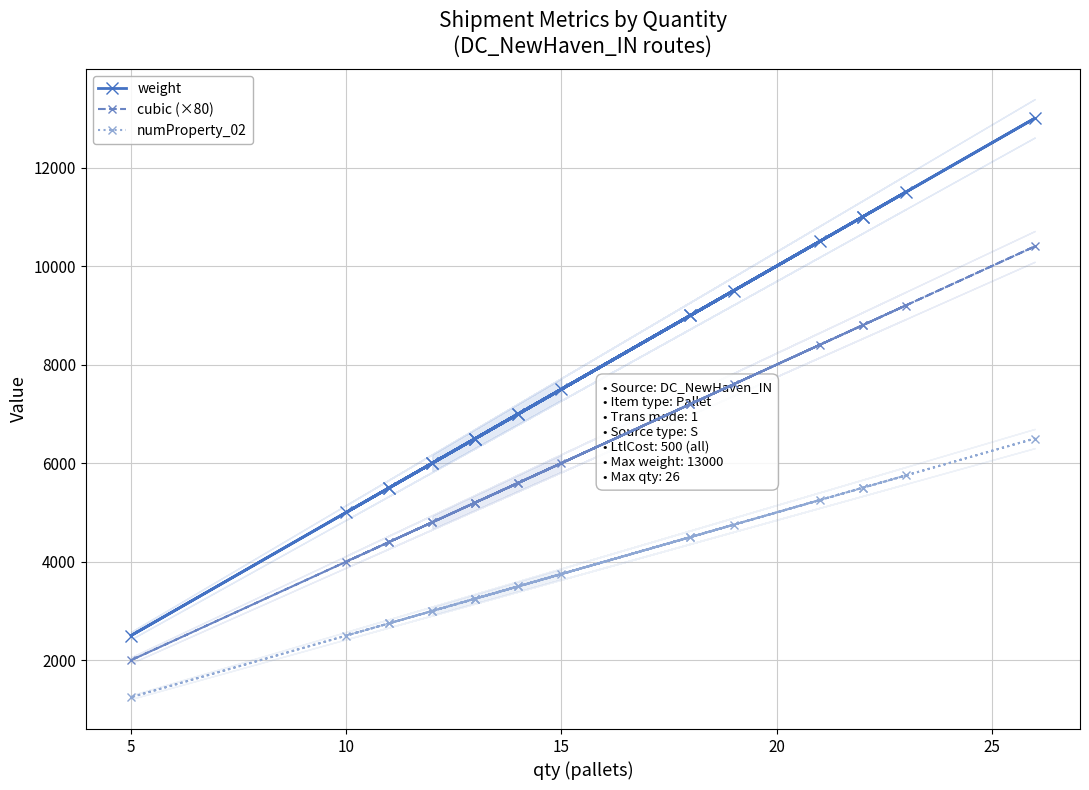

What is the greatest value displayed?

13000